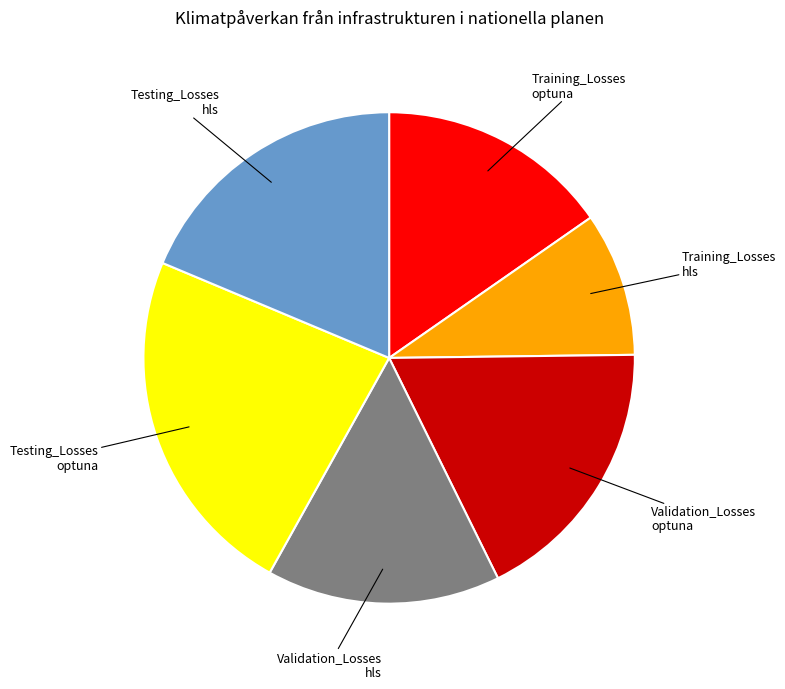

Does any single category account for the majority?

No